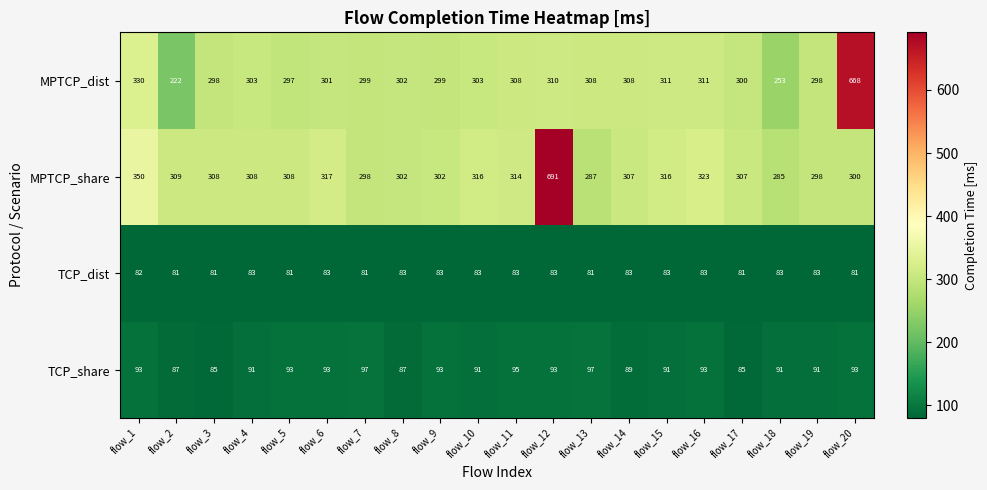

True or false: TCP_dist has a value of 149 at flow_10.

False